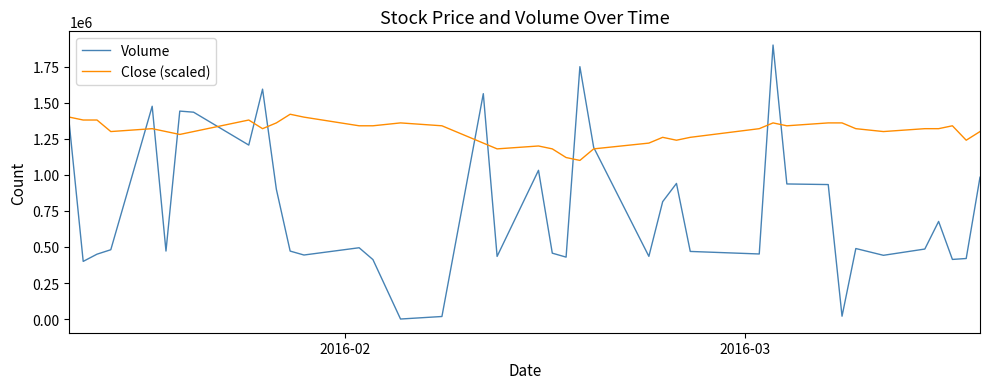

Which series has the widest spread of values?

Volume